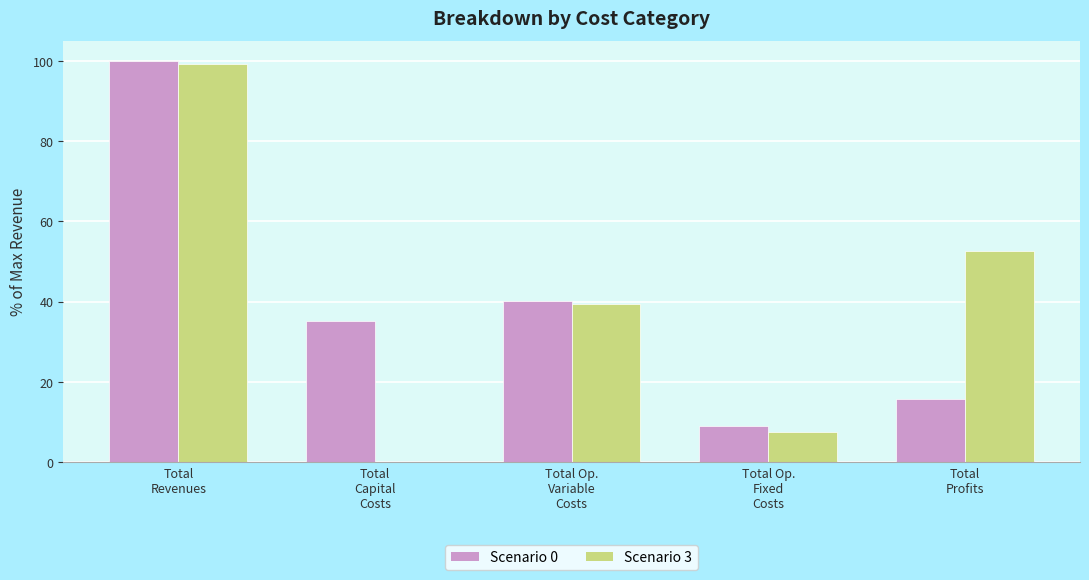

What is the maximum value shown in the chart?

100.0